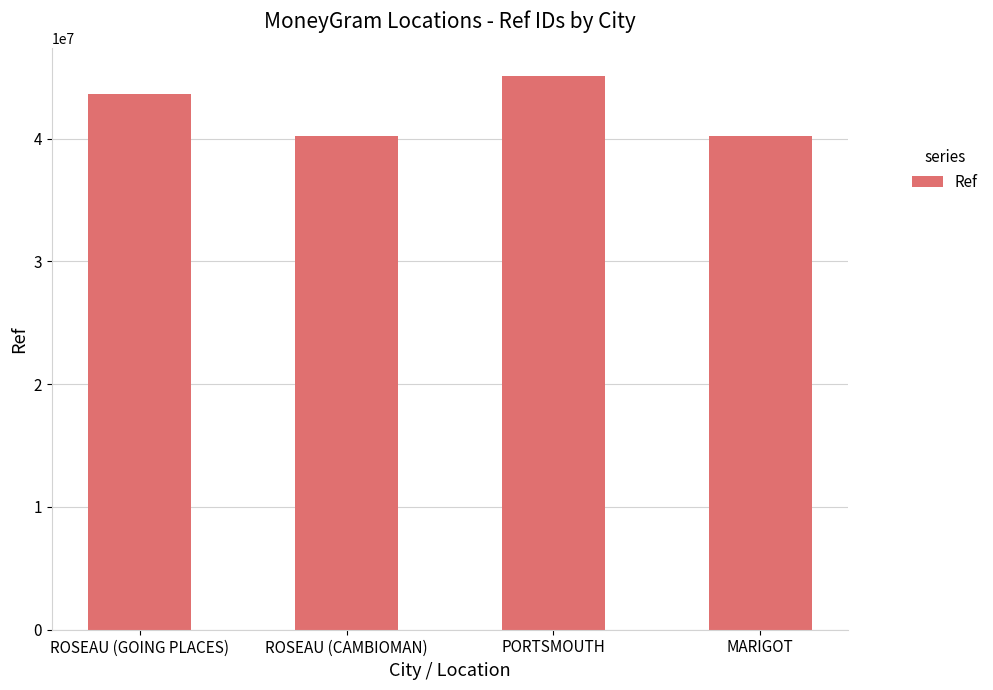

What is the sum of all values?

169149629